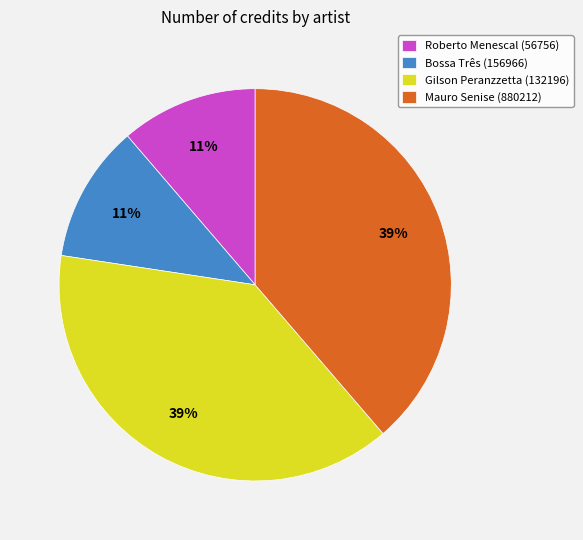

To the nearest percent, what percentage of the pie is Mauro Senise (880212)?

39%